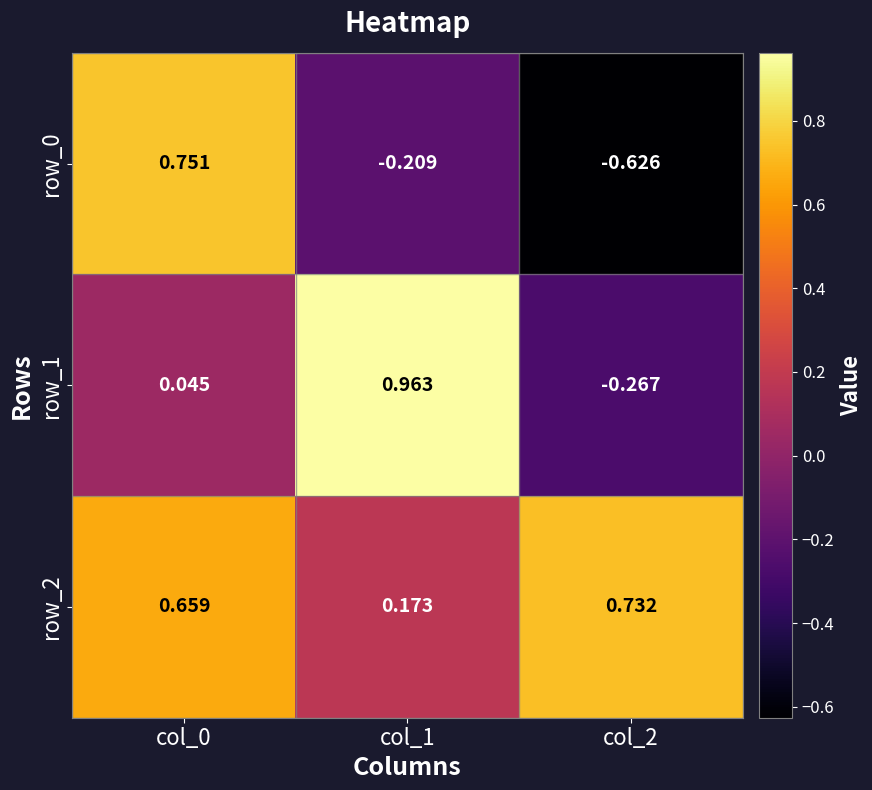

Is the value of row_0 at col_0 greater than the value of row_2 at col_2?

Yes